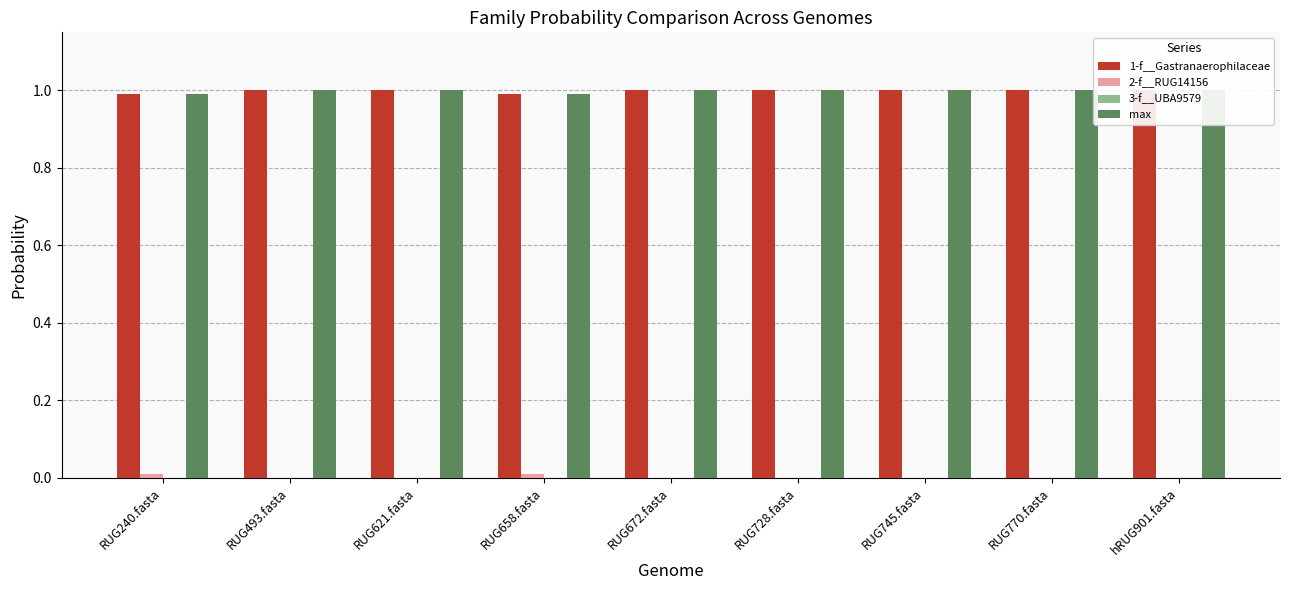

What is the minimum value for max?

1.0